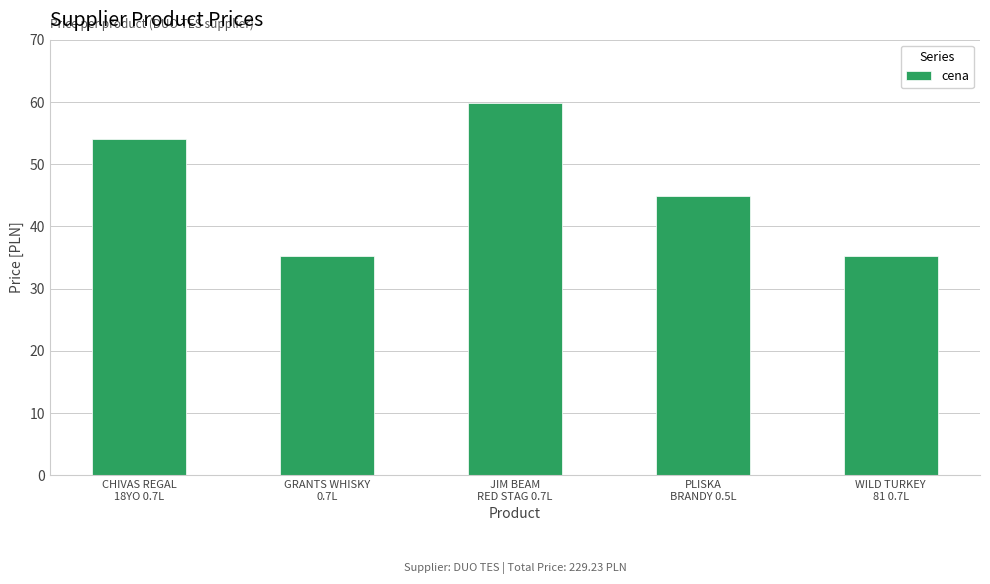

Reading right to left, list all the values displayed in this chart.

35.2	44.9	59.8	35.2	54.1